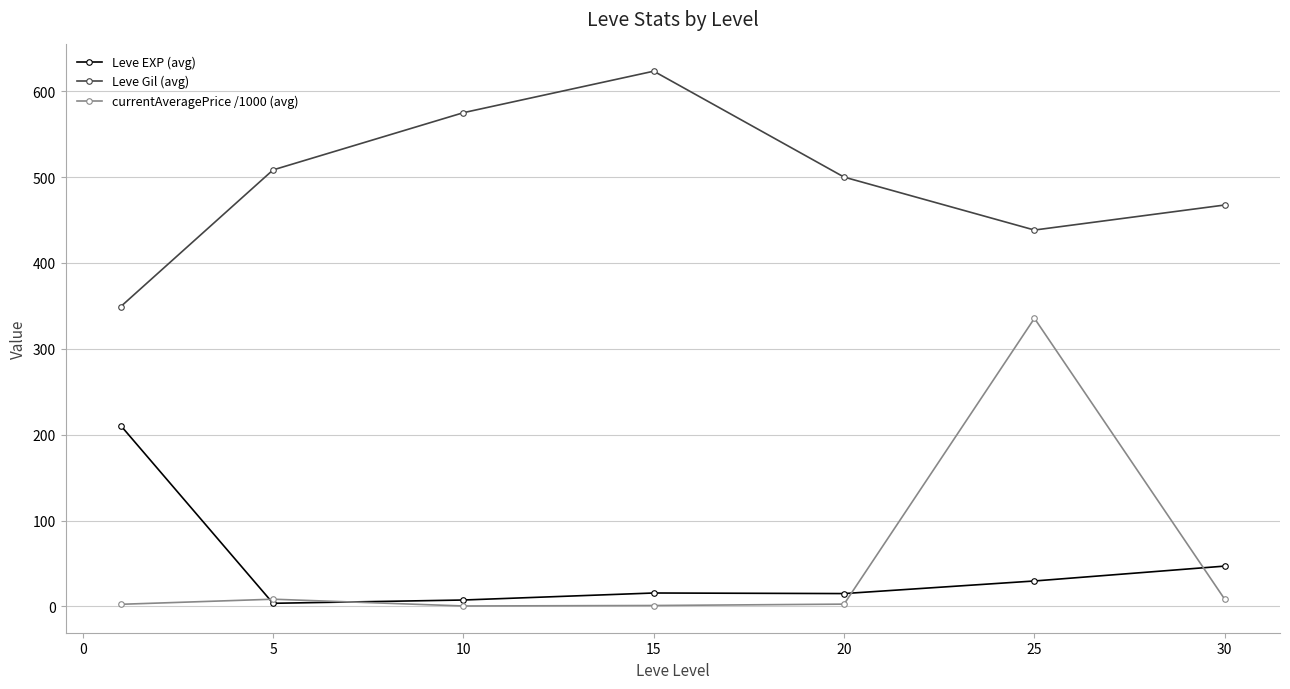

Which series has the largest range (max minus min)?

currentAveragePrice /1000 (avg)